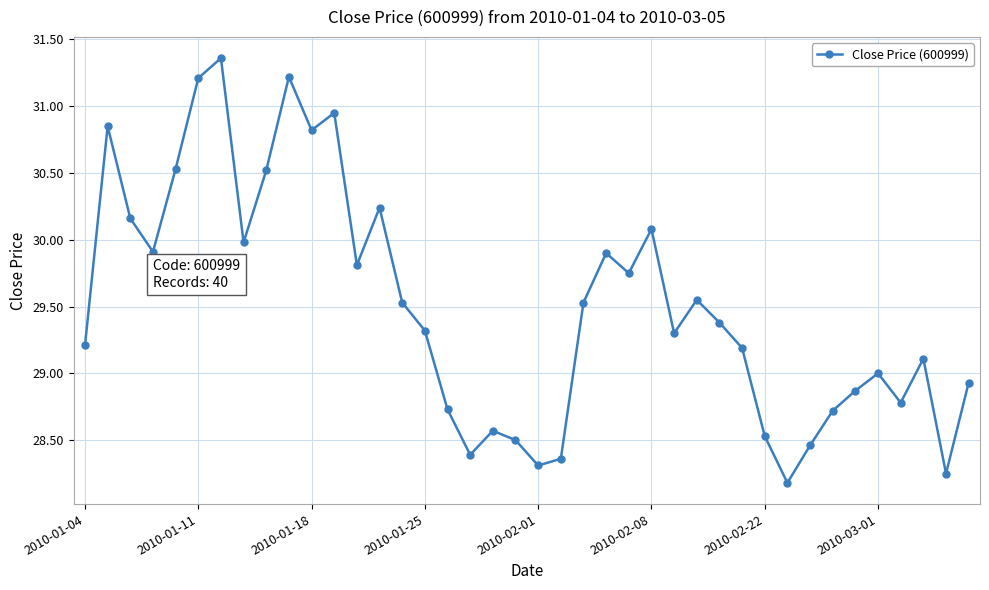

What is the value of the 6th point from the left?

31.2